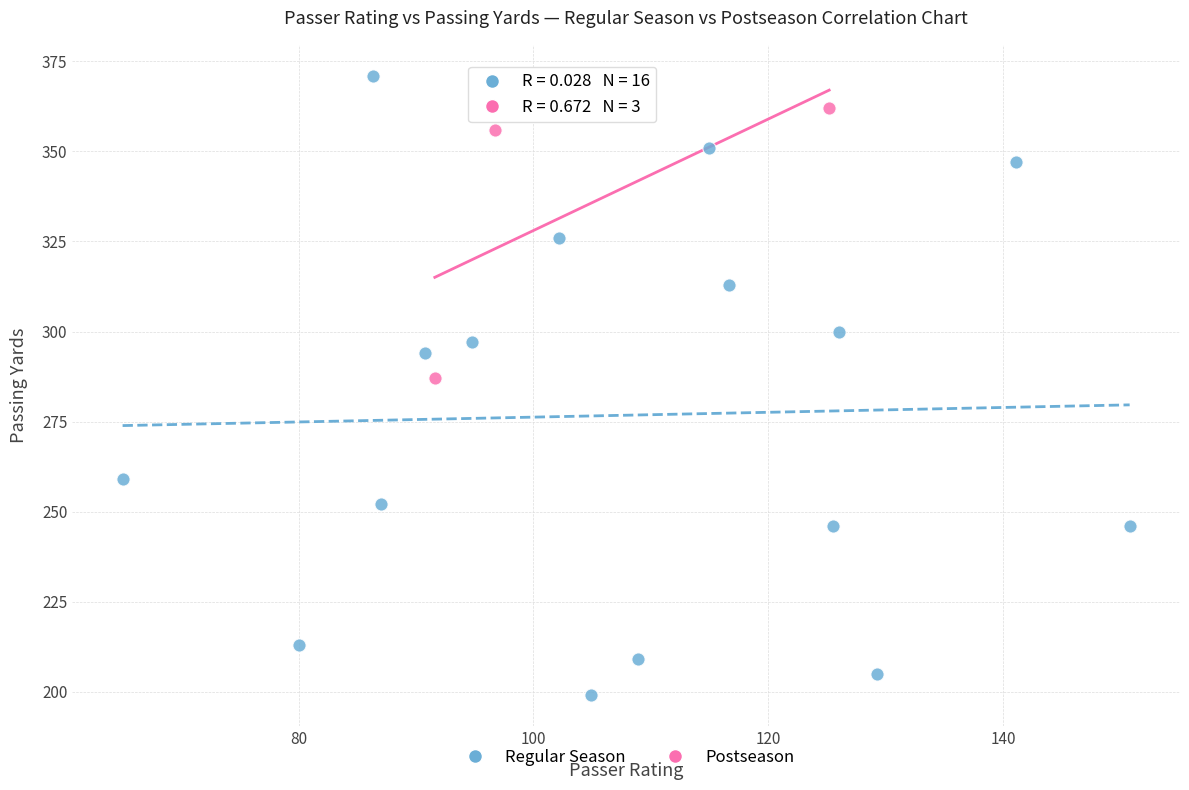

Which series contains the highest Y value?

Regular Season